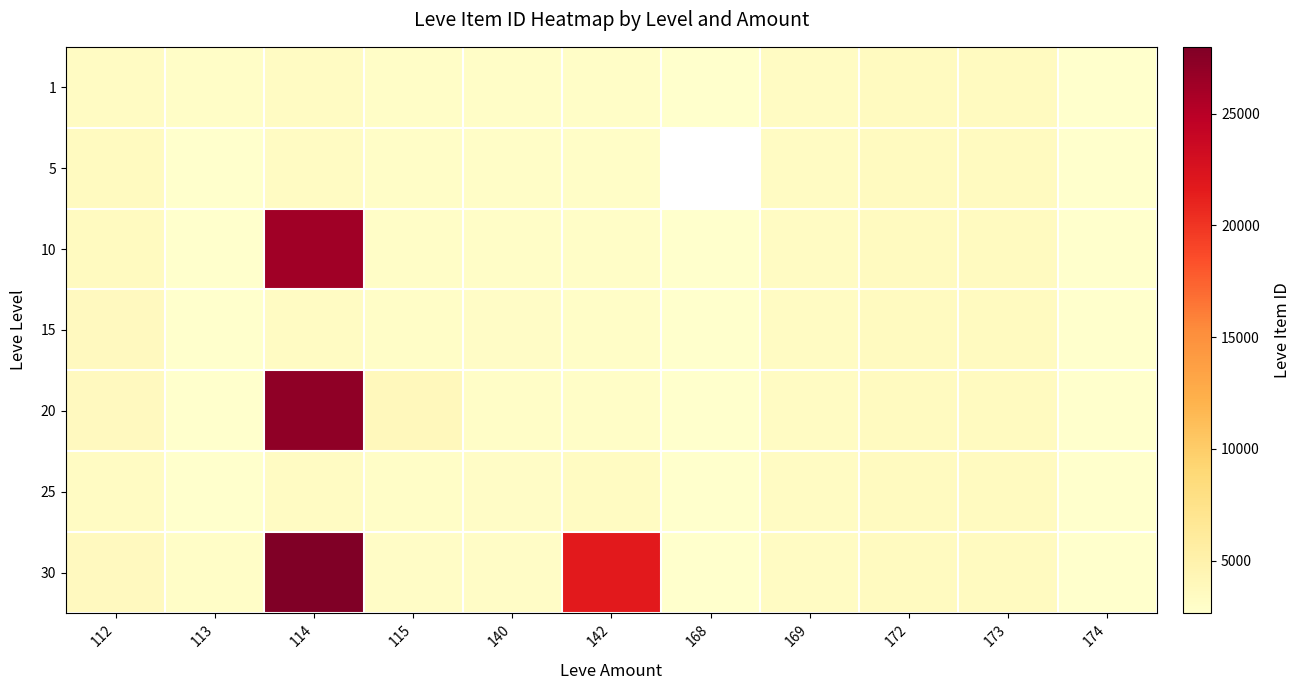

At which category is the sum across all series the highest?

114